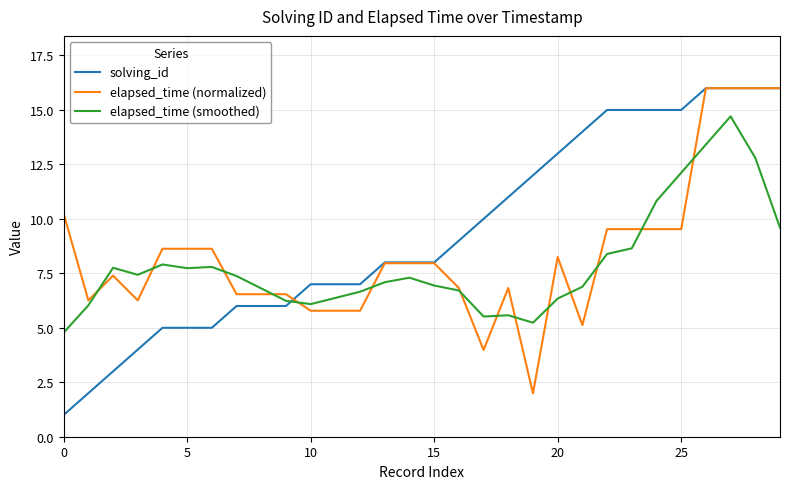

How many lines are shown in the chart?

3